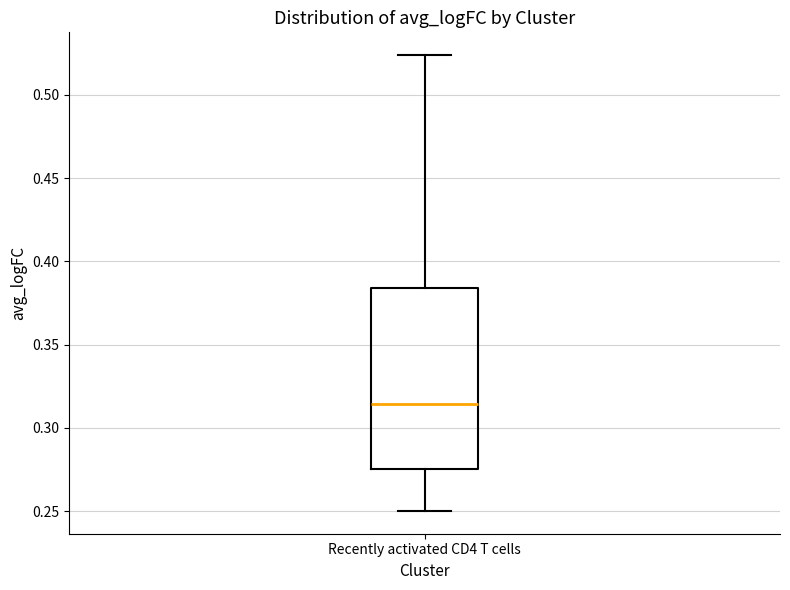

Transcribe this box plot: give where the median line is, the range the box spans, and where the two whiskers end, as read against the y-axis. The values are not printed on the chart, so give them approximately, as read against the axis.

median 0.315, box 0.275 to 0.385, whiskers 0.250 to 0.525